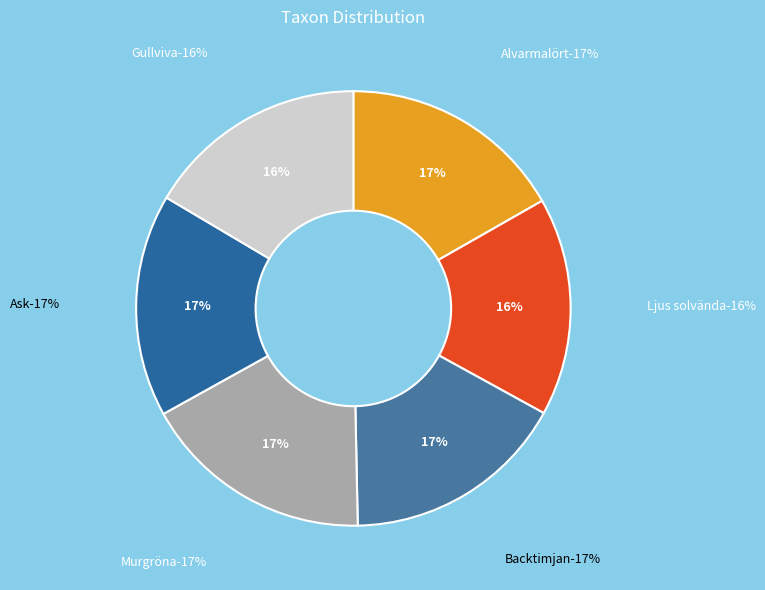

To the nearest percent, what is the difference between the largest and smallest slice percentages?

1%